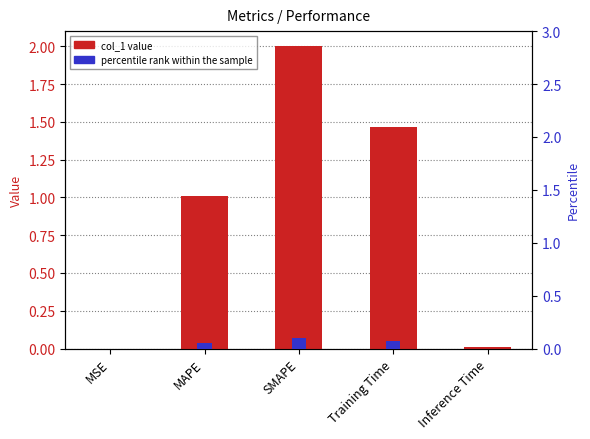

At how many categories does at least one series exceed 0?

5